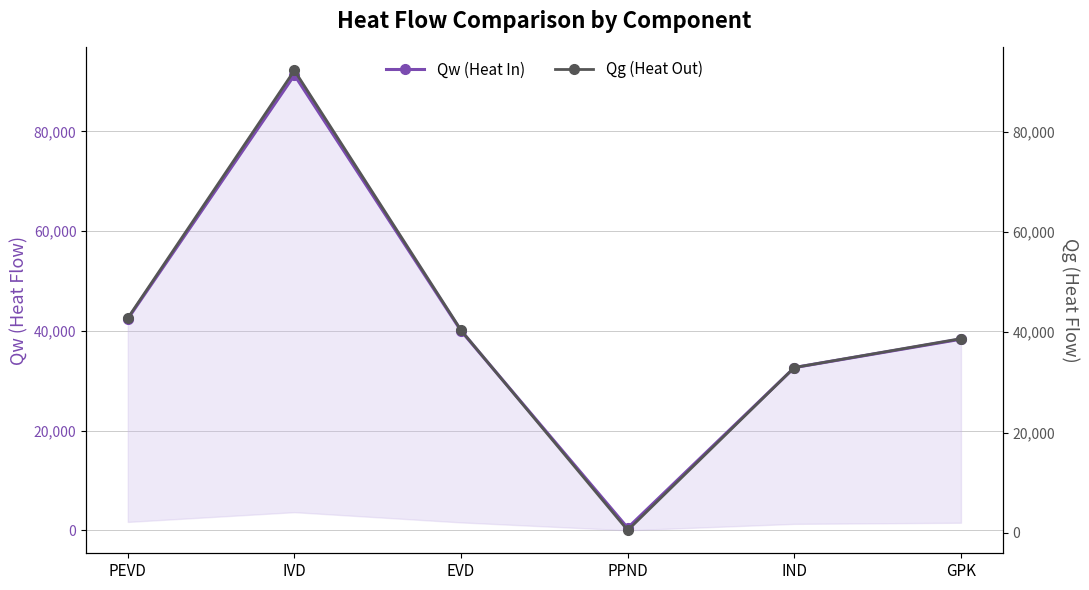

Which label corresponds to the largest value in the chart?

IVD